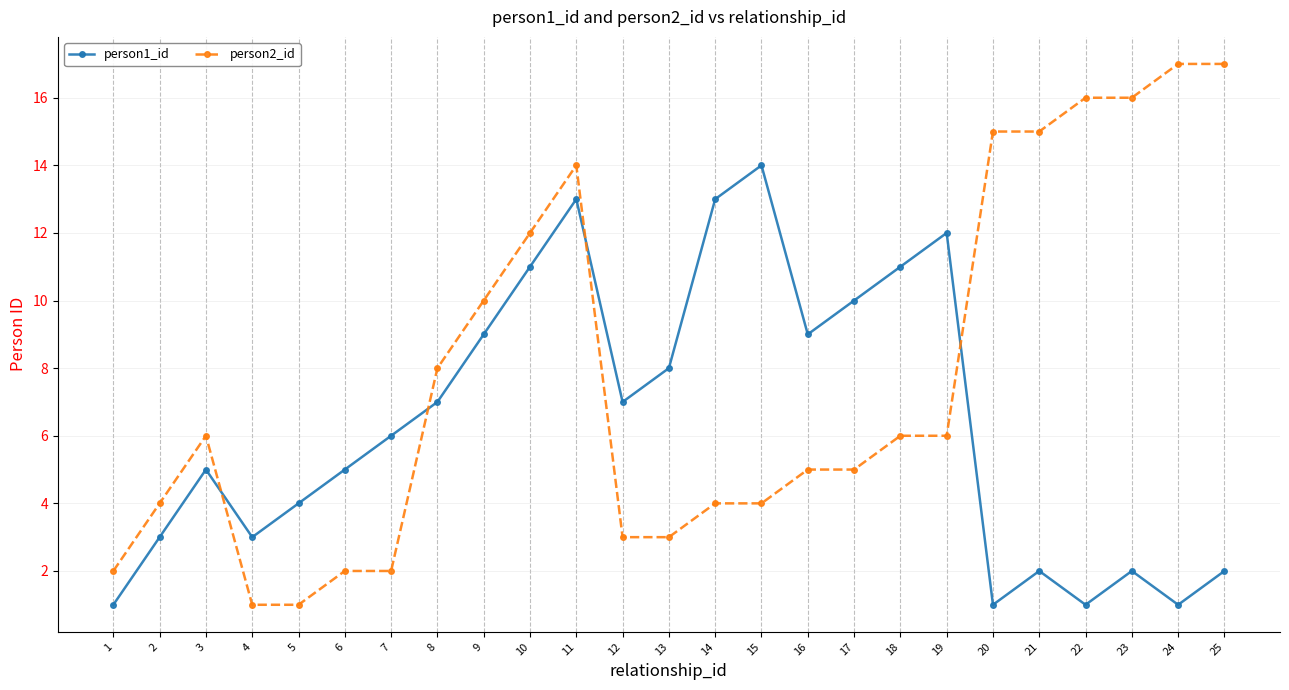

Which series has the largest total across all categories?

person2_id